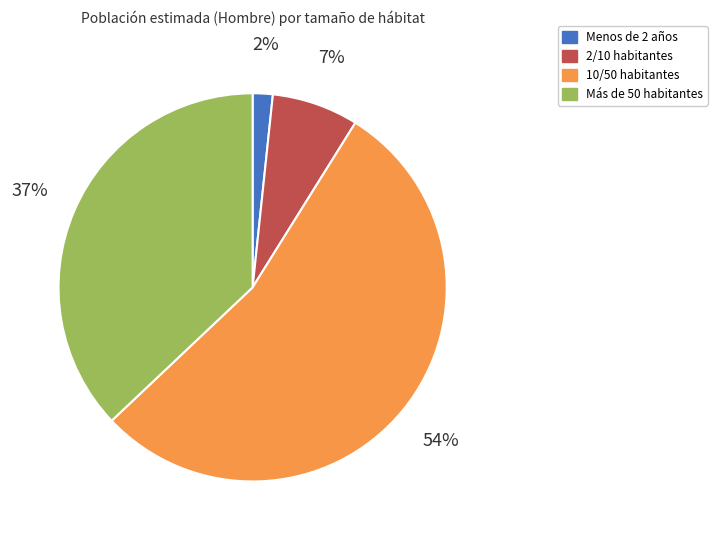

Count the number of slices in the pie.

4